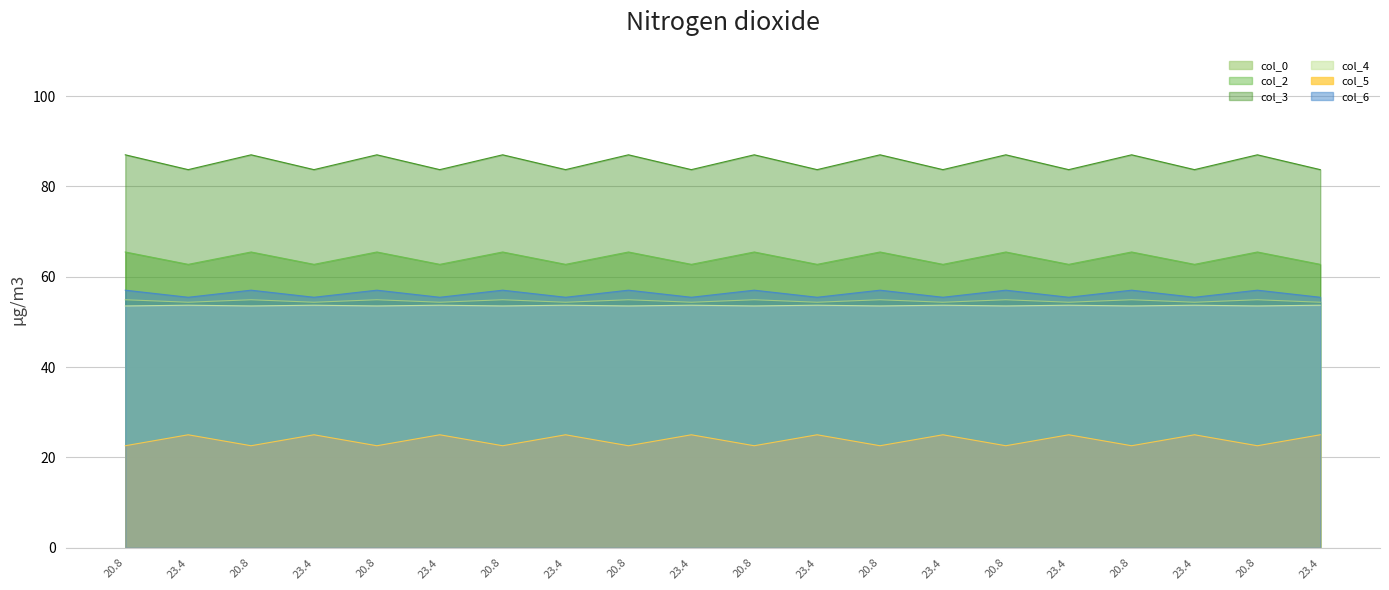

True or false: col_3 has more than 2 points higher than both neighbors.

True